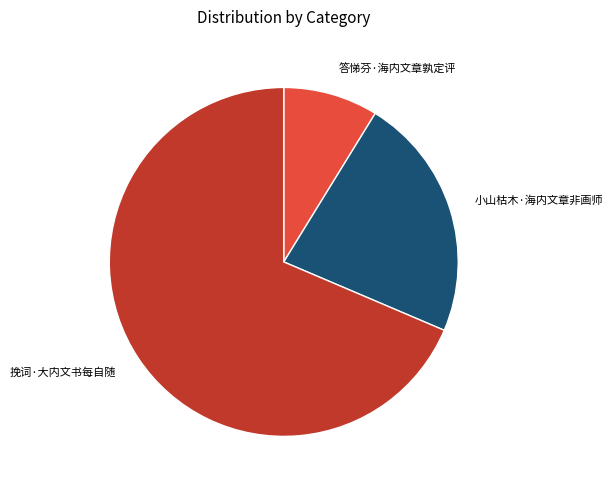

How many slices are in this pie chart?

3